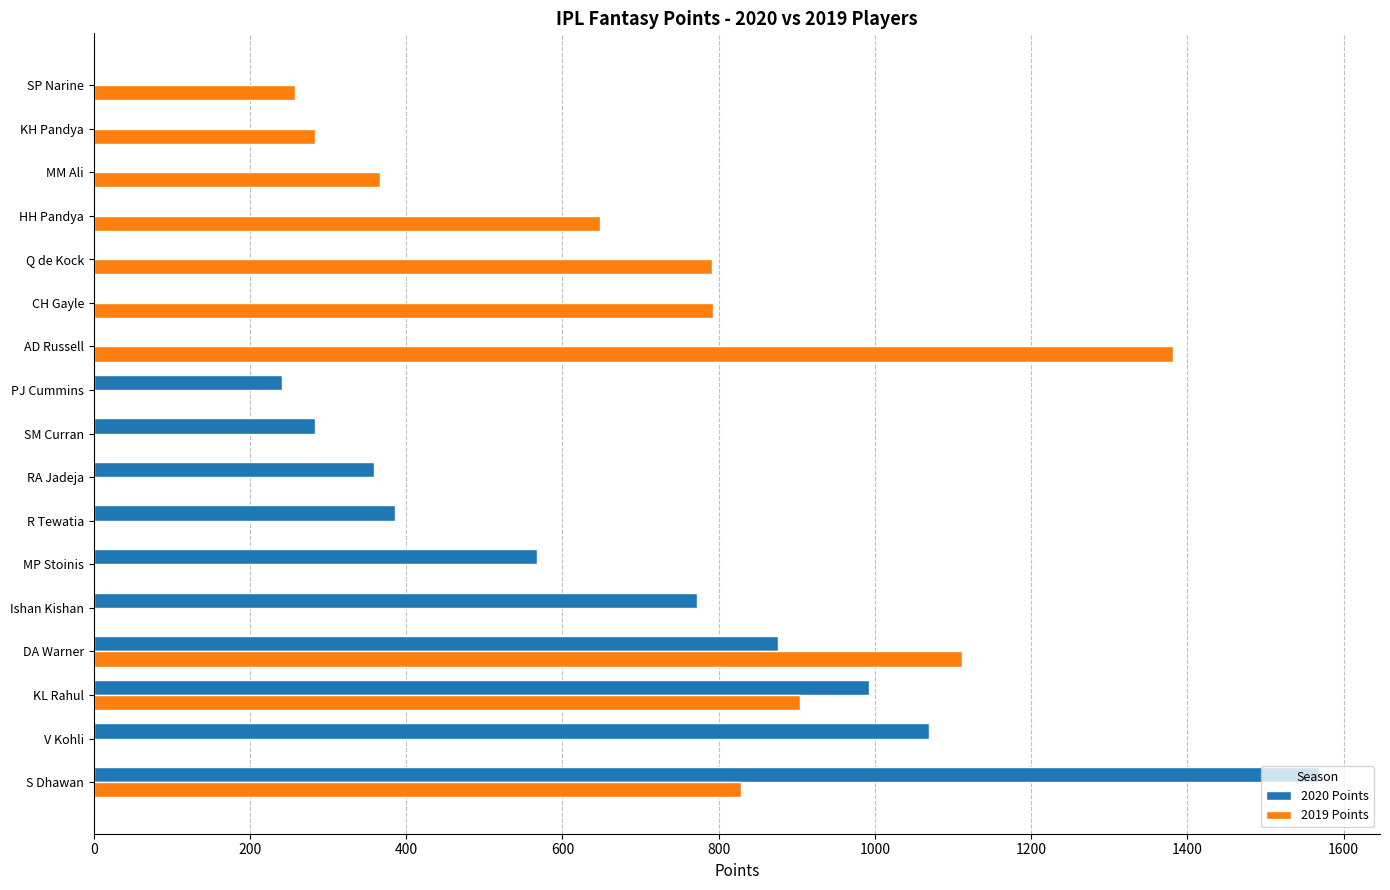

What is the sum of all 2019 Points values?

7366